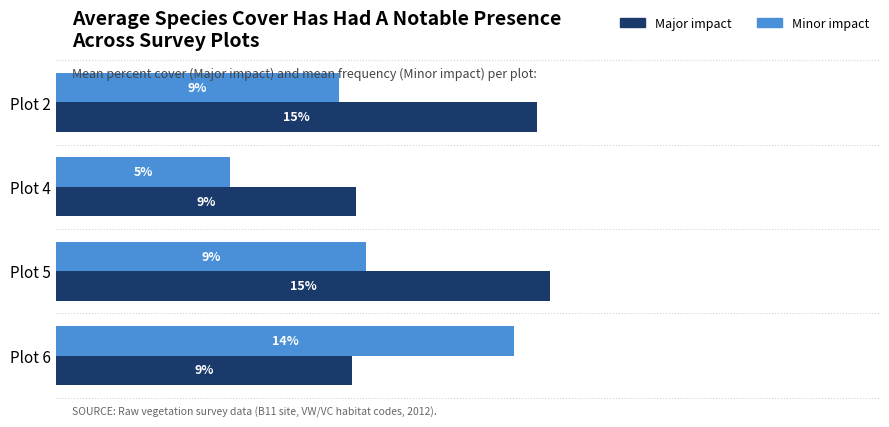

Which series has the widest spread of values?

Minor impact